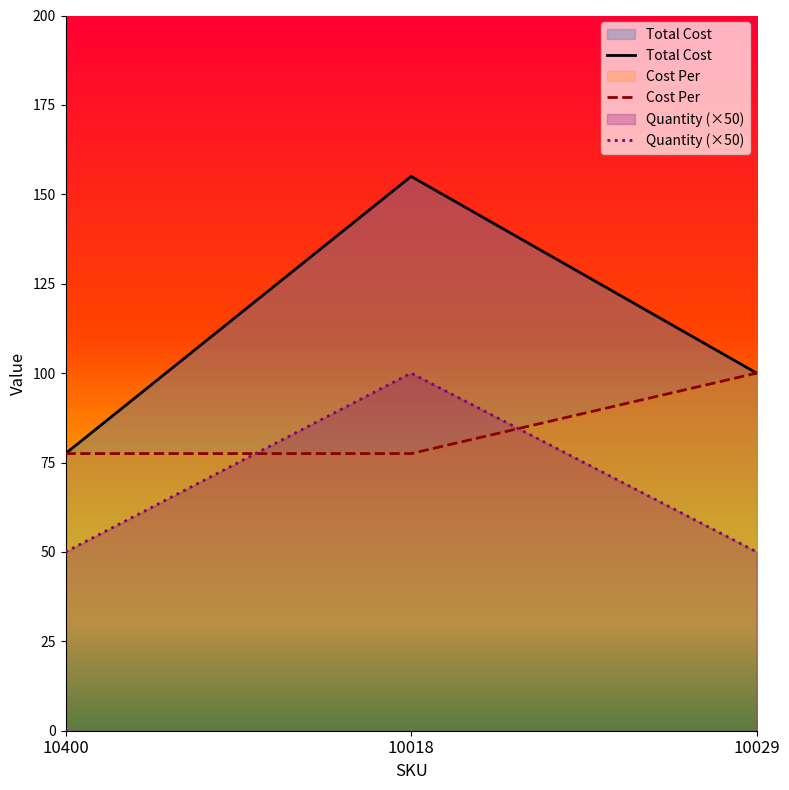

What is the spread (max minus min) of values at 10400?

27.5